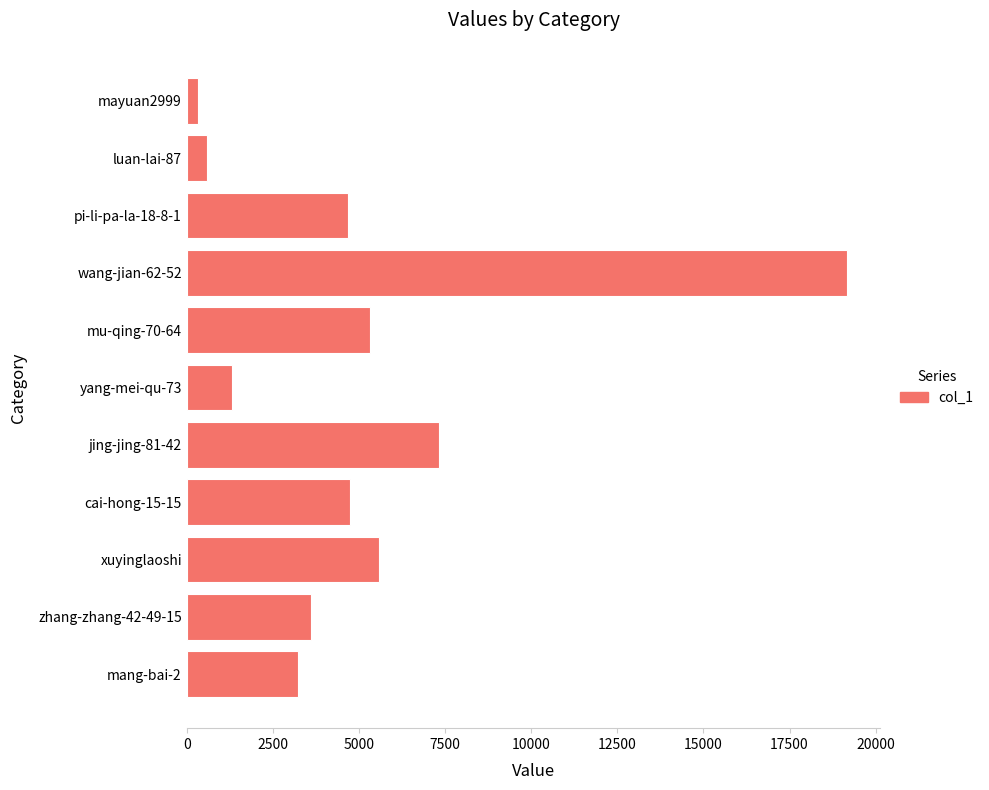

What is the change in value from yang-mei-qu-73 to wang-jian-62-52?

+17873